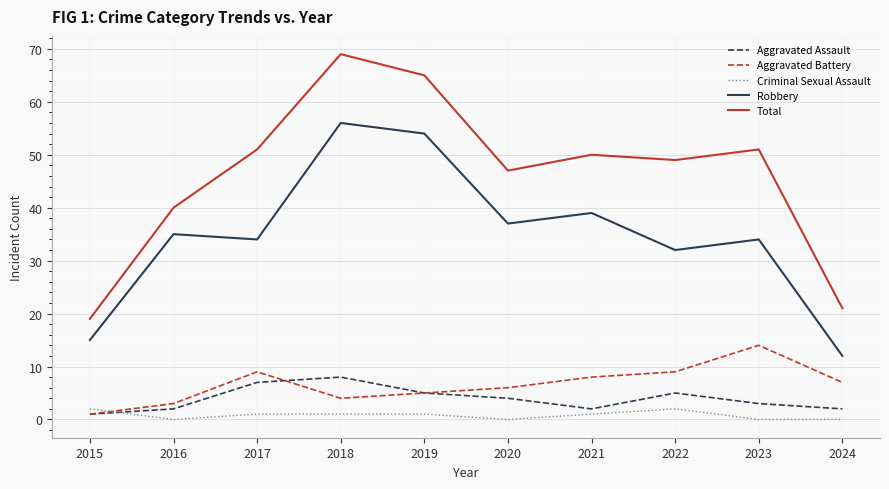

What is the lowest value of the Total series?

19